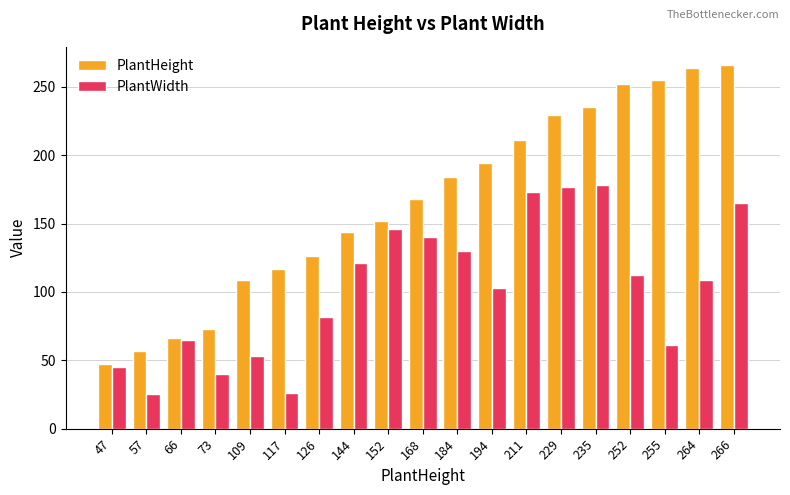

Read the PlantHeight value at 117, to the nearest 10.

120